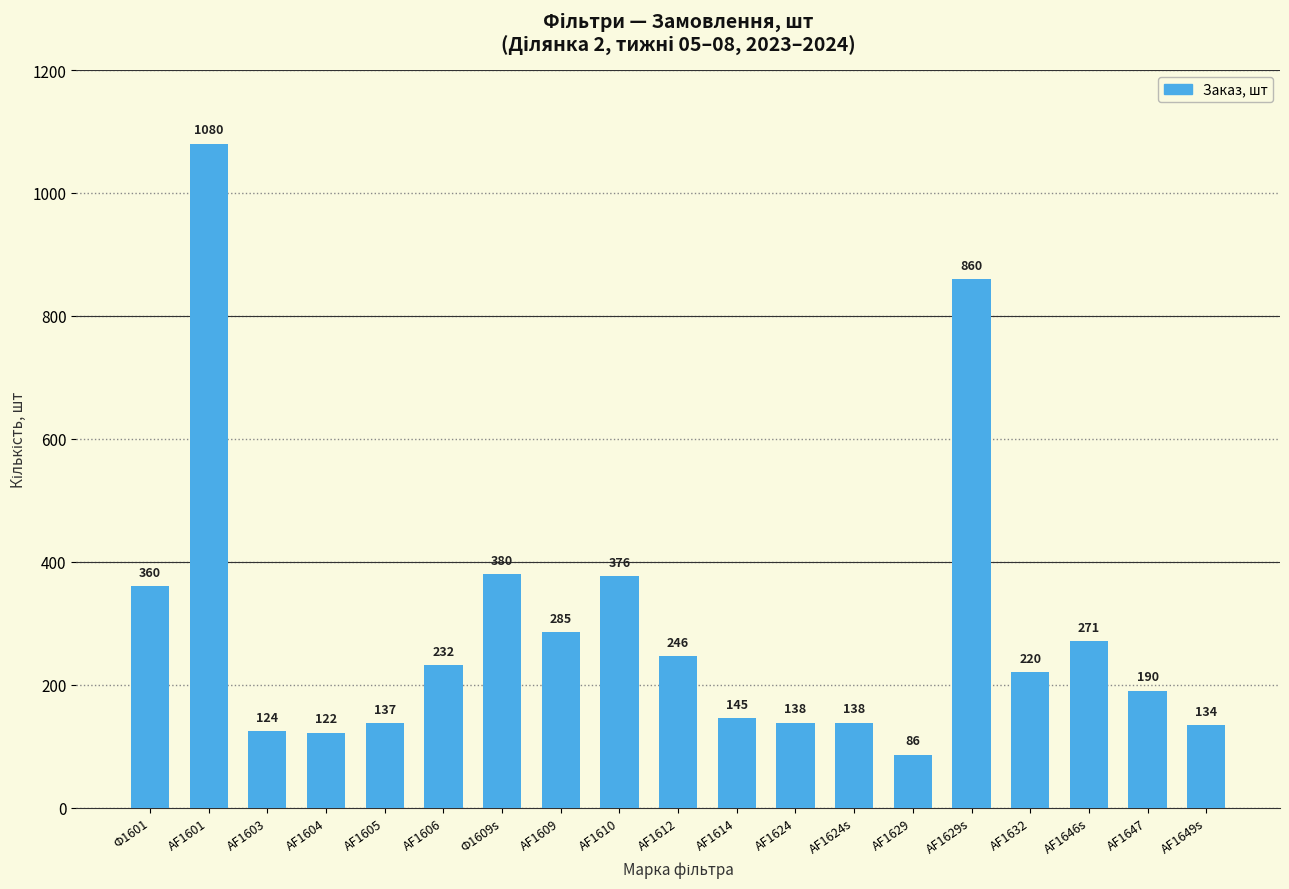

Reading left to right, what are all the values shown in this chart?

Ф1601=360	AF1601=1080	AF1603=124	AF1604=122	AF1605=137	AF1606=232	Ф1609s=380	AF1609=285	AF1610=376	AF1612=246	AF1614=145	AF1624=138	AF1624s=138	AF1629=86	AF1629s=860	AF1632=220	AF1646s=271	AF1647=190	AF1649s=134